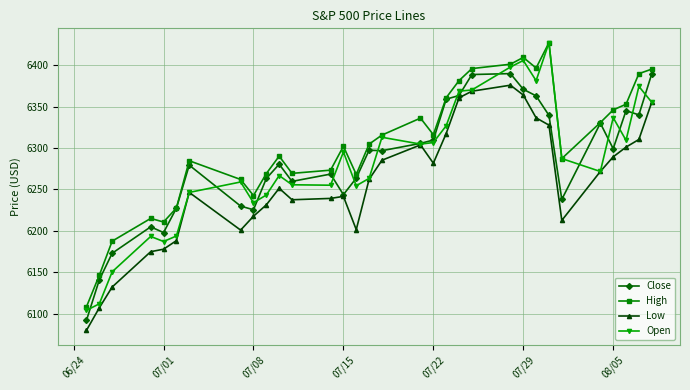

What is the difference between the maximum and minimum values in the High series?

318.5